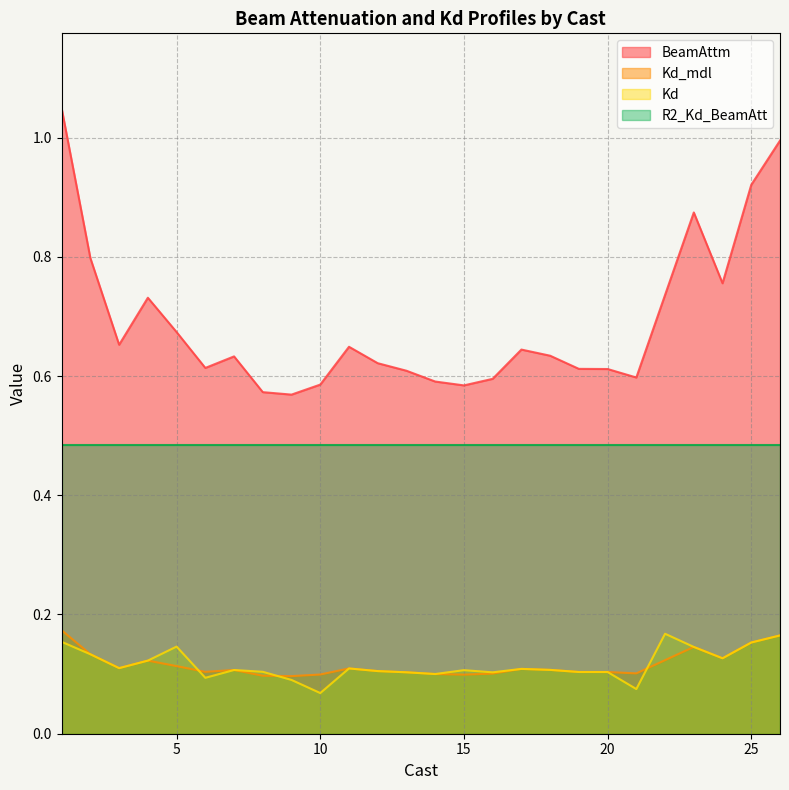

The Kd_mdl series shows 0.1 at 22. True or false?

True